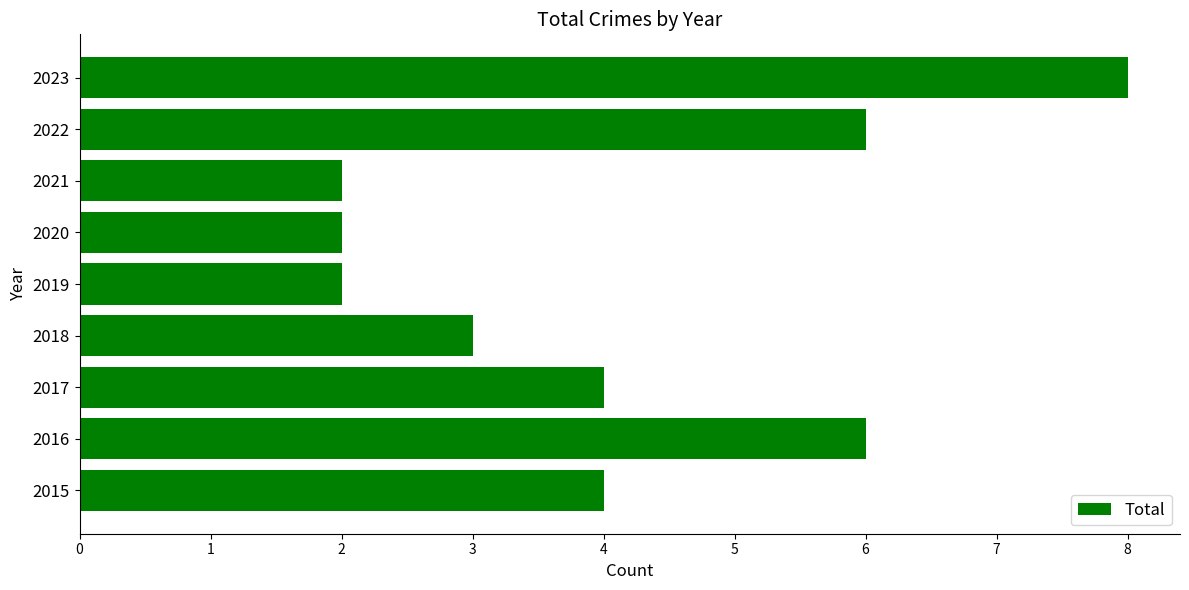

What is the sum of all values?

37